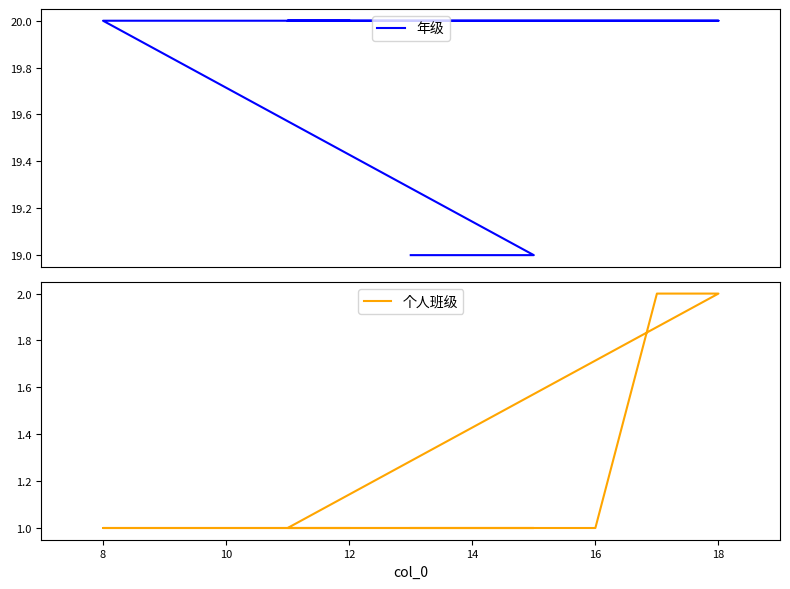

True or false: 年级 and 个人班级 intersect in this chart.

False